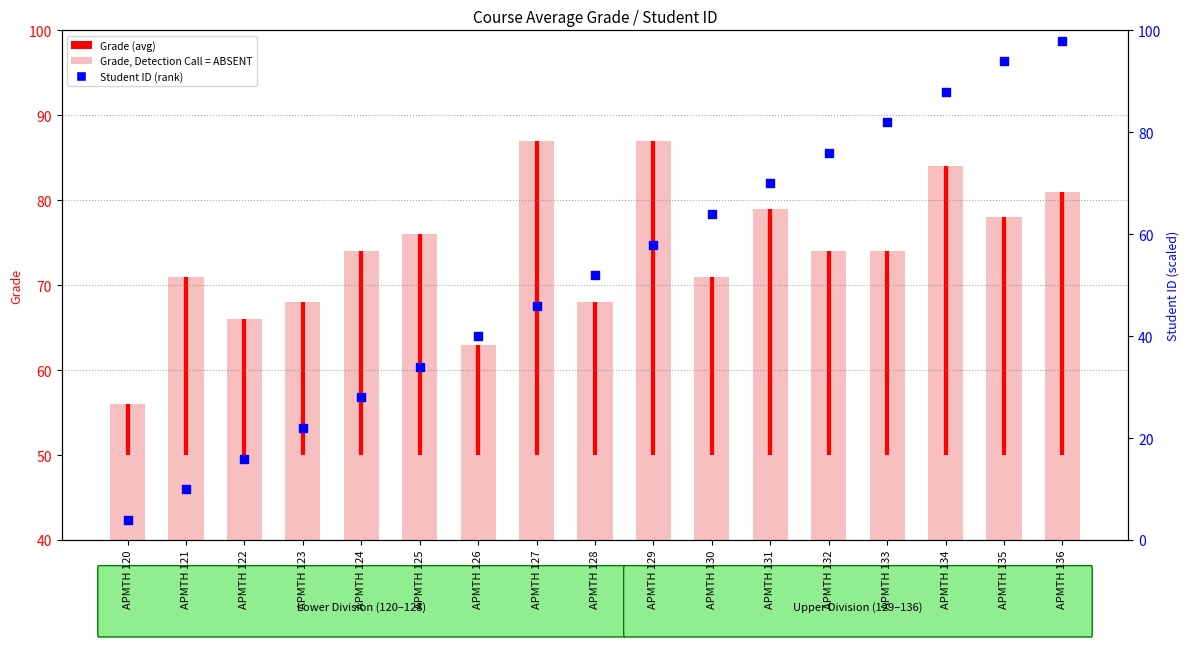

Which series has the largest Y range (max minus min)?

StudentID